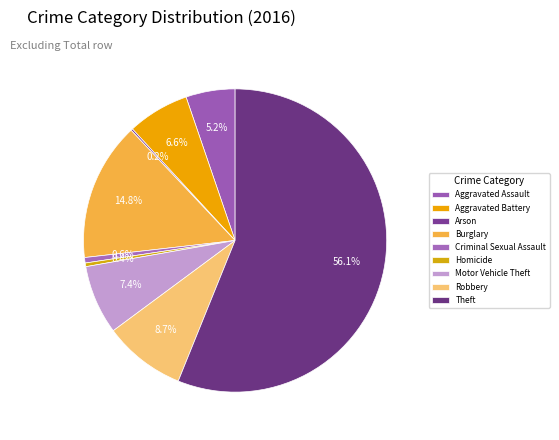

Count the number of slices in the pie.

9